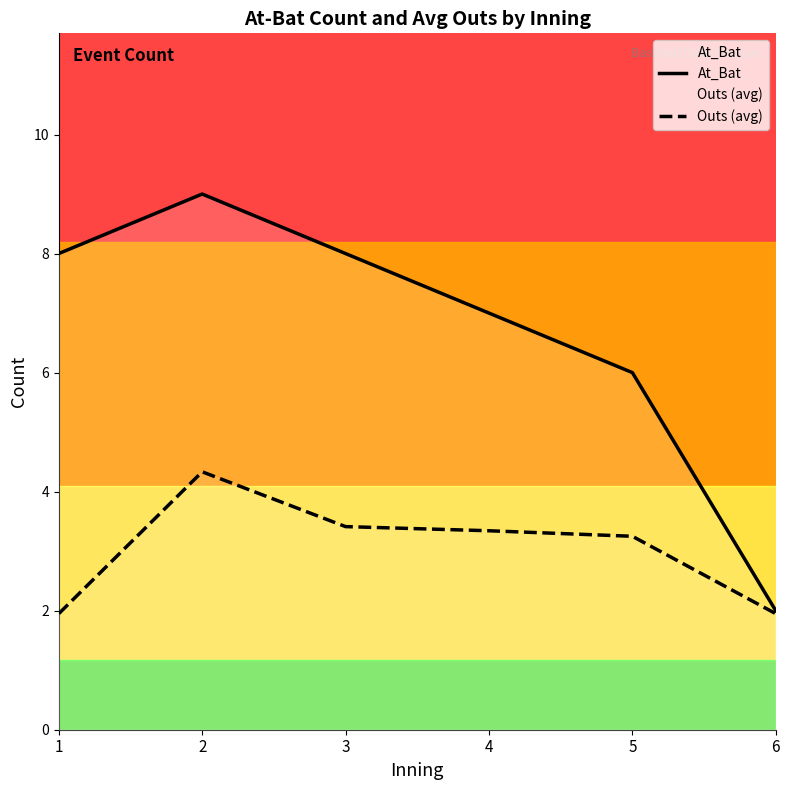

List the series in order of their overall mean, lowest first.

Outs (avg), At_Bat